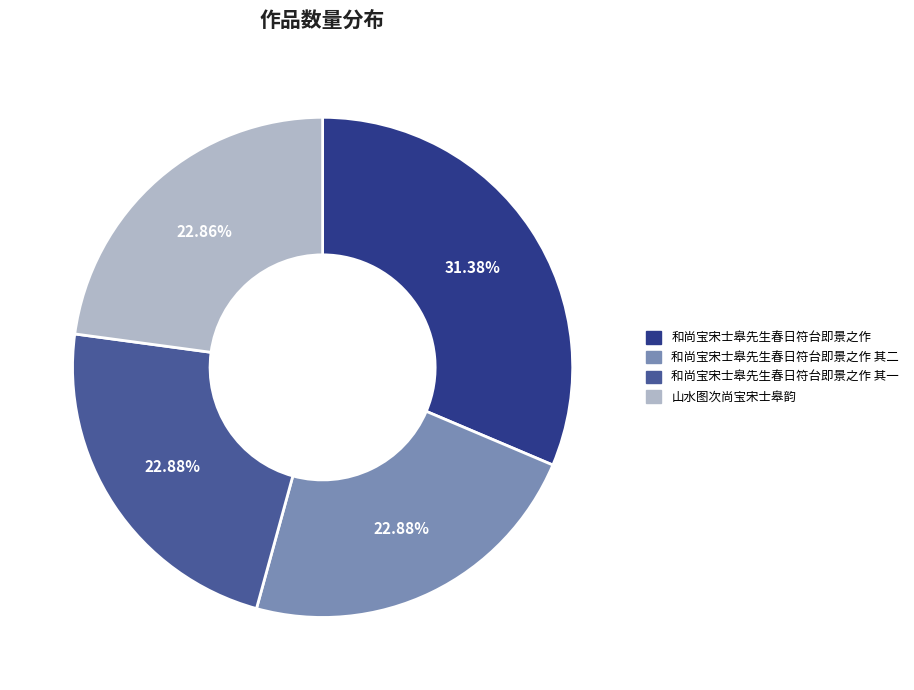

How many segments does this pie chart have?

4